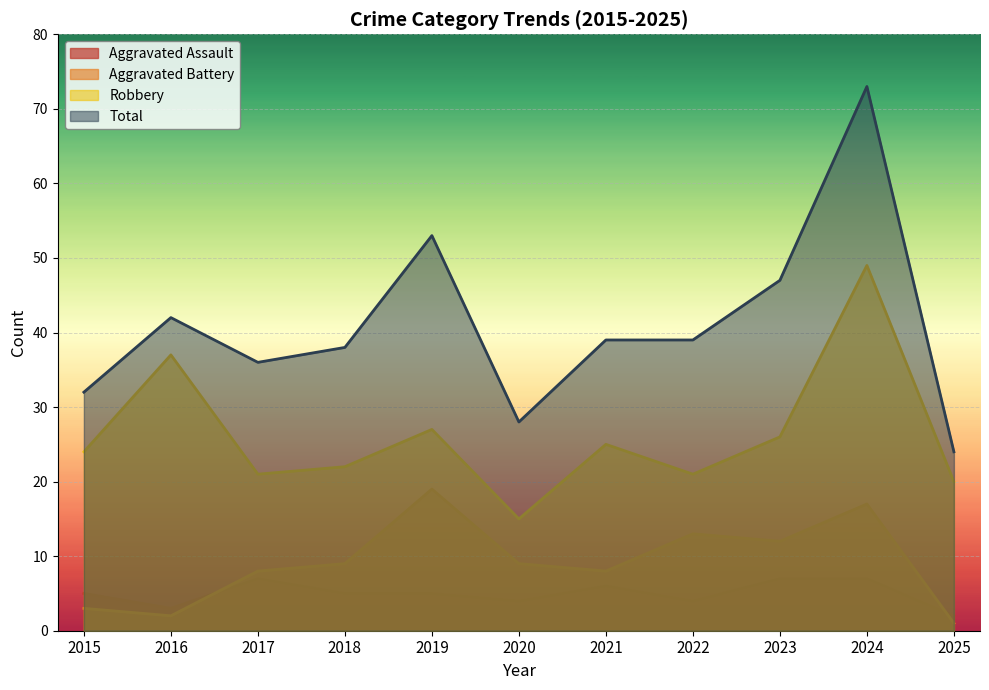

The Total series shows 119 at 2024. True or false?

False